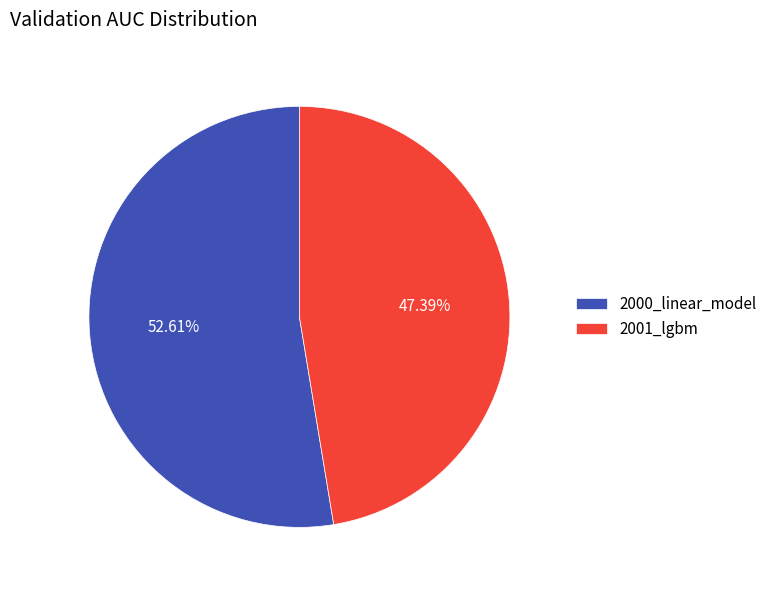

To the nearest percent, what portion does 2000_linear_model represent?

53%